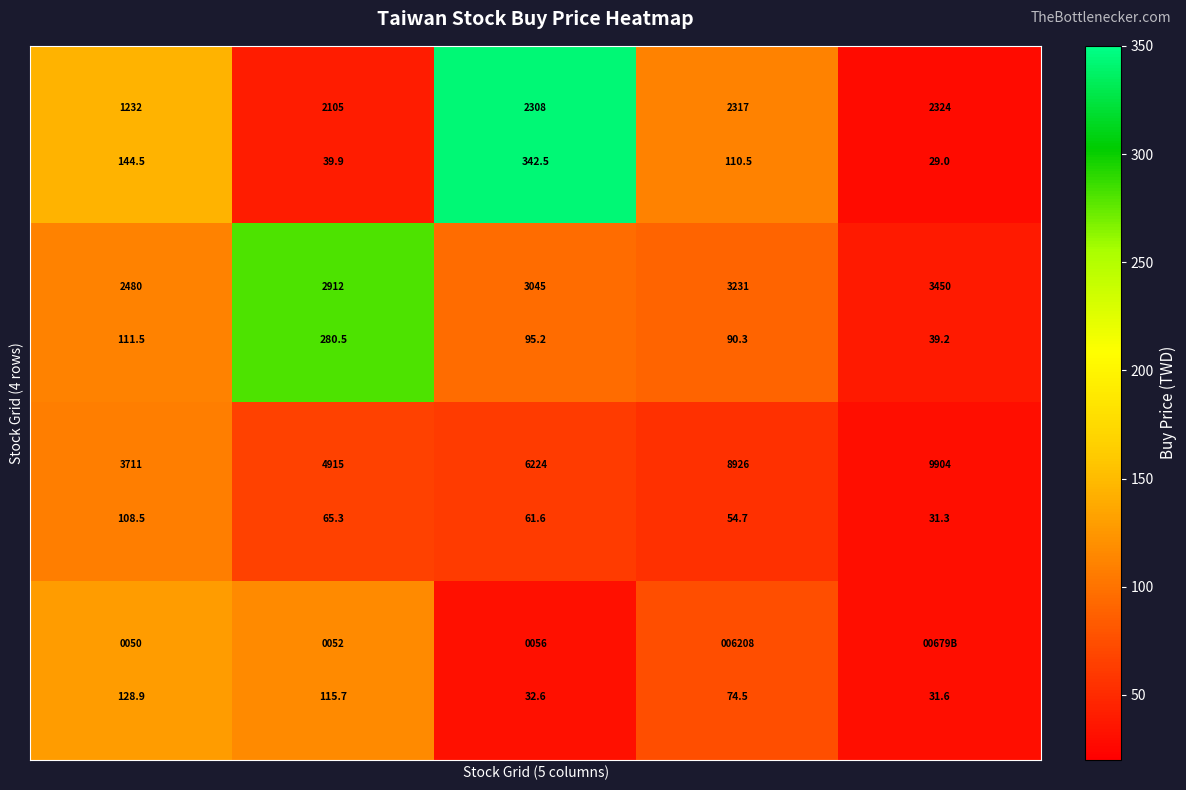

Reading right to left, what are all the values shown in this chart?

row_0: 4=29.0	3=110.5	2=342.5	1=39.9	0=144.5
row_1: 4=39.2	3=90.3	2=95.2	1=280.5	0=111.5
row_2: 4=31.3	3=54.7	2=61.6	1=65.3	0=108.5
row_3: 4=31.6	3=74.5	2=32.6	1=115.7	0=128.9